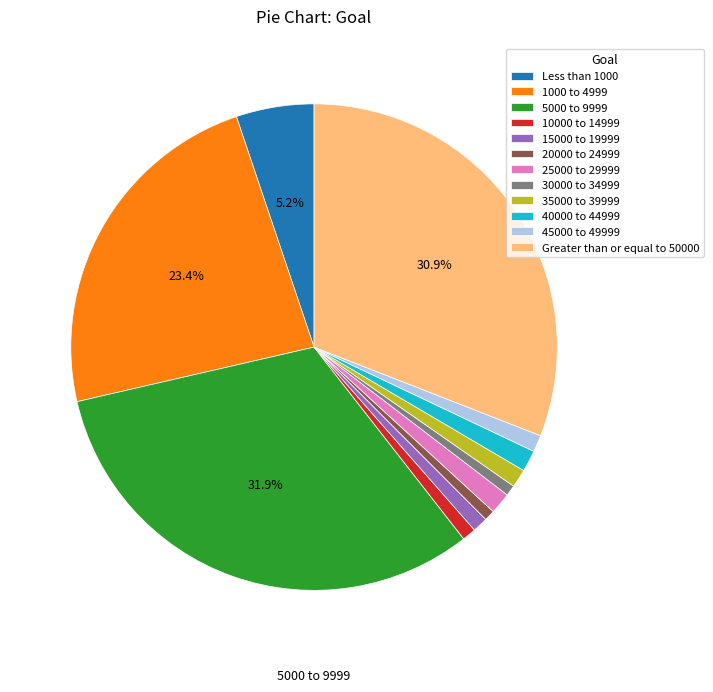

Is the sum of 35000 to 39999 and 1000 to 4999 greater than half?

No